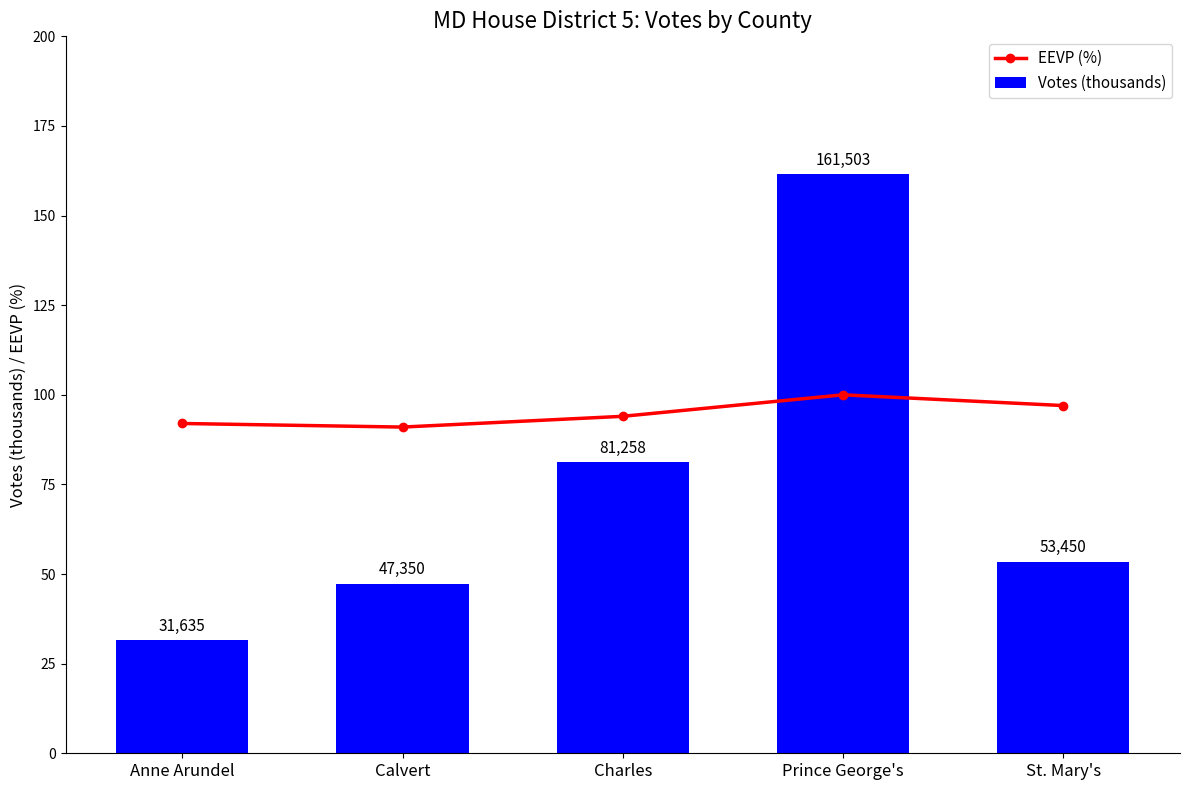

How many data points in EEVP (%) are above 94?

2